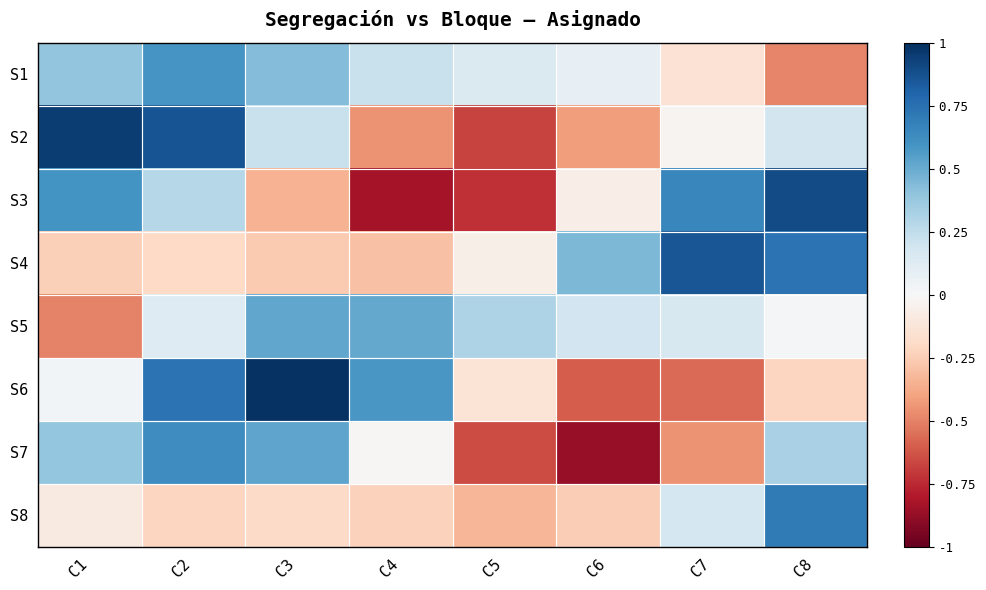

Reading left to right, list all the values displayed in this chart.

S1: C1=0.4	C2=0.6	C3=0.4	C4=0.2	C5=0.1	C6=0.1	C7=-0.1	C8=-0.5
S2: C1=0.9	C2=0.9	C3=0.2	C4=-0.4	C5=-0.7	C6=-0.4	C7=-0.0	C8=0.2
S3: C1=0.6	C2=0.3	C3=-0.3	C4=-0.8	C5=-0.7	C6=-0.1	C7=0.7	C8=0.9
S4: C1=-0.2	C2=-0.2	C3=-0.3	C4=-0.3	C5=-0.1	C6=0.4	C7=0.9	C8=0.7
S5: C1=-0.5	C2=0.1	C3=0.5	C4=0.5	C5=0.3	C6=0.2	C7=0.2	C8=0.0
S6: C1=0.0	C2=0.7	C3=1.0	C4=0.6	C5=-0.1	C6=-0.6	C7=-0.6	C8=-0.2
S7: C1=0.4	C2=0.6	C3=0.5	C4=-0.0	C5=-0.7	C6=-0.9	C7=-0.4	C8=0.3
S8: C1=-0.1	C2=-0.2	C3=-0.2	C4=-0.2	C5=-0.3	C6=-0.2	C7=0.2	C8=0.7